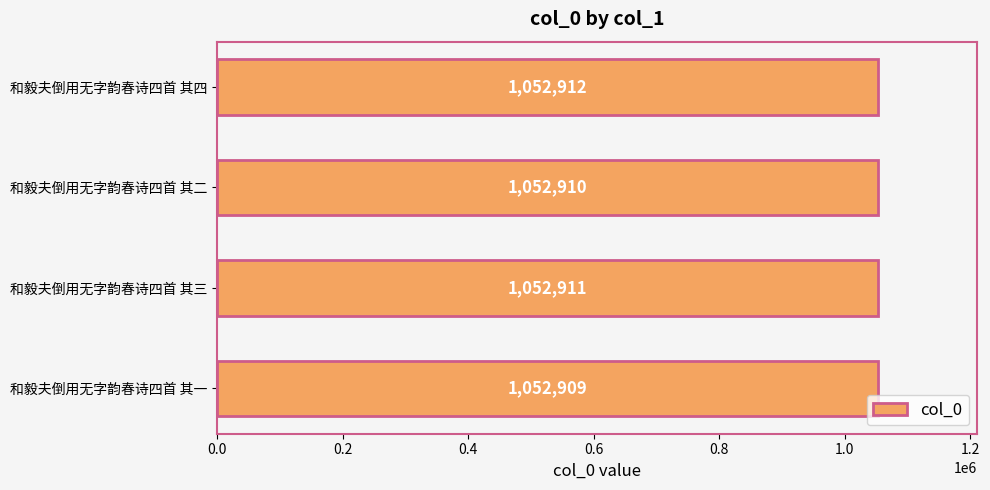

How many values are below 1052911?

2